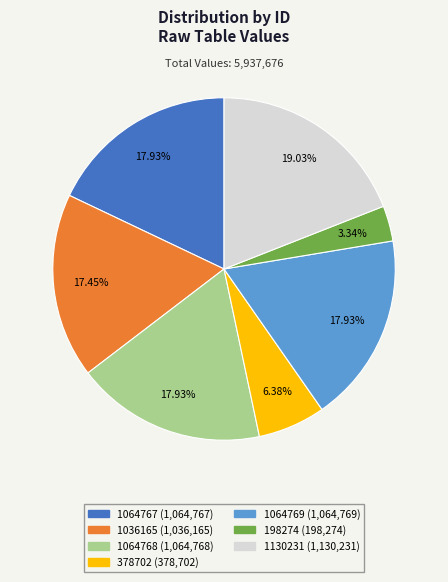

How many slices are in this pie chart?

7